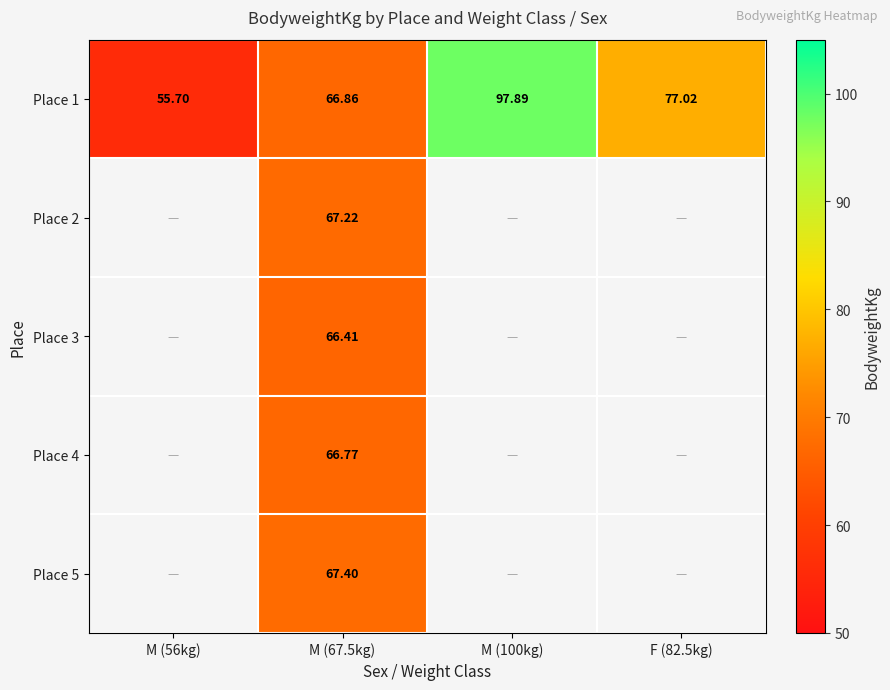

At which category is the sum across all series the highest?

M (67.5kg)